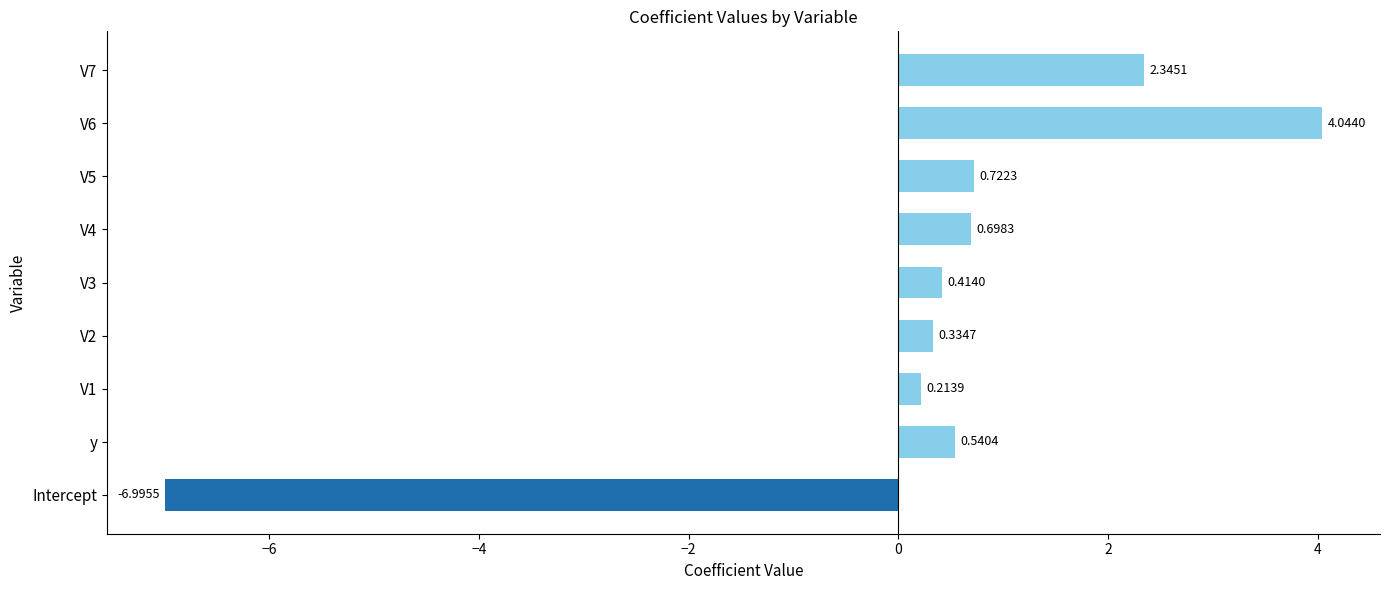

Rank the categories by value from highest to lowest.

V6, V7, V5, V4, y, V3, V2, V1, Intercept